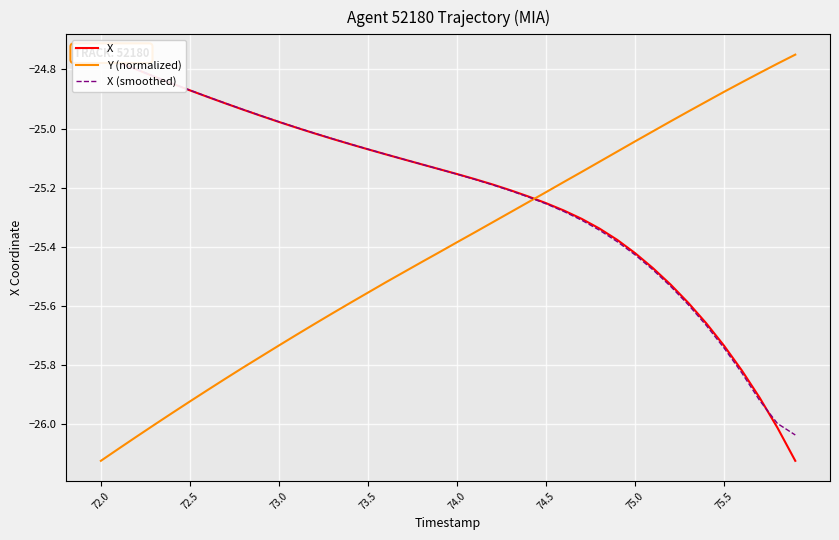

After their last crossing, which series has the higher values: X (smoothed) or X?

X (smoothed)